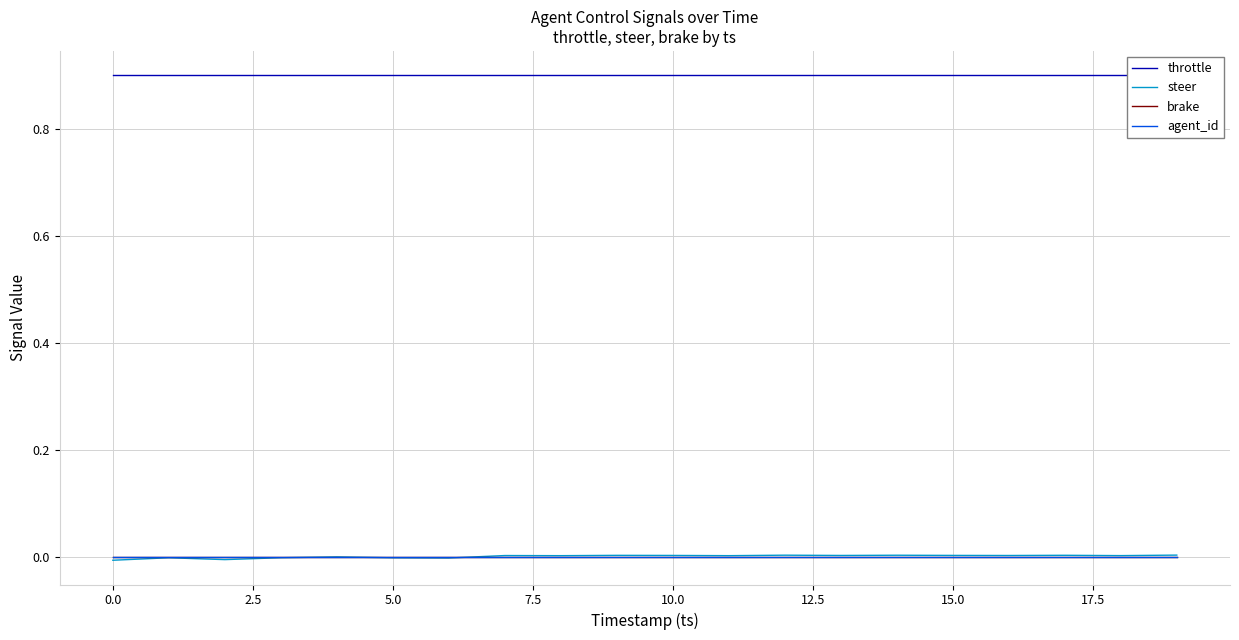

Rank the series by their maximum value, from lowest to highest.

brake, agent_id, steer, throttle